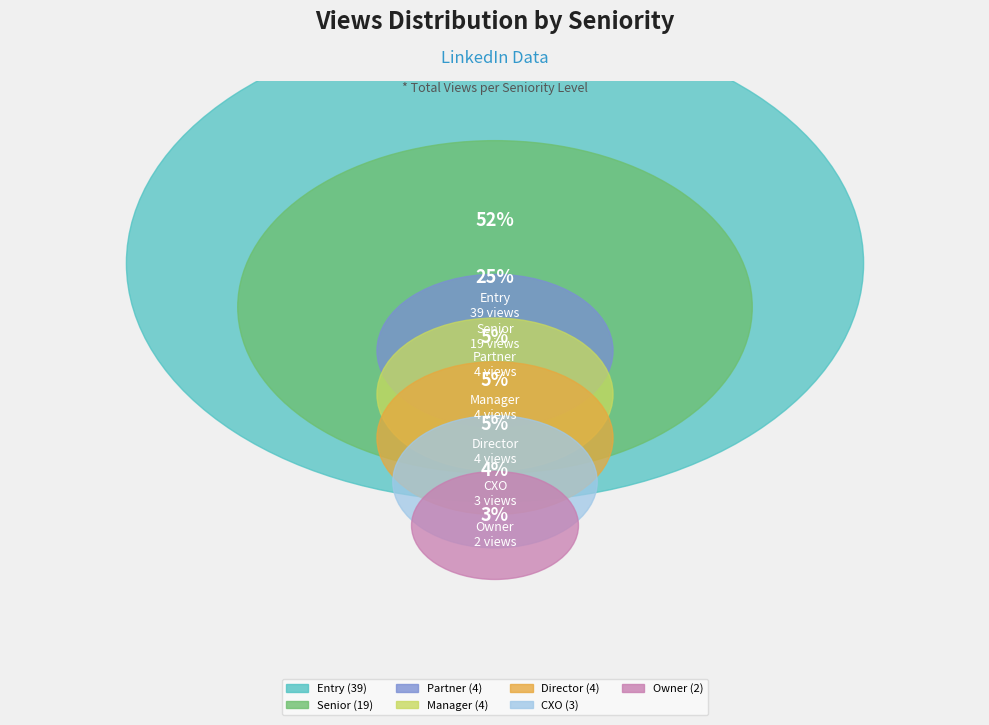

The CXO slice represents 4% of the pie. True or false?

True